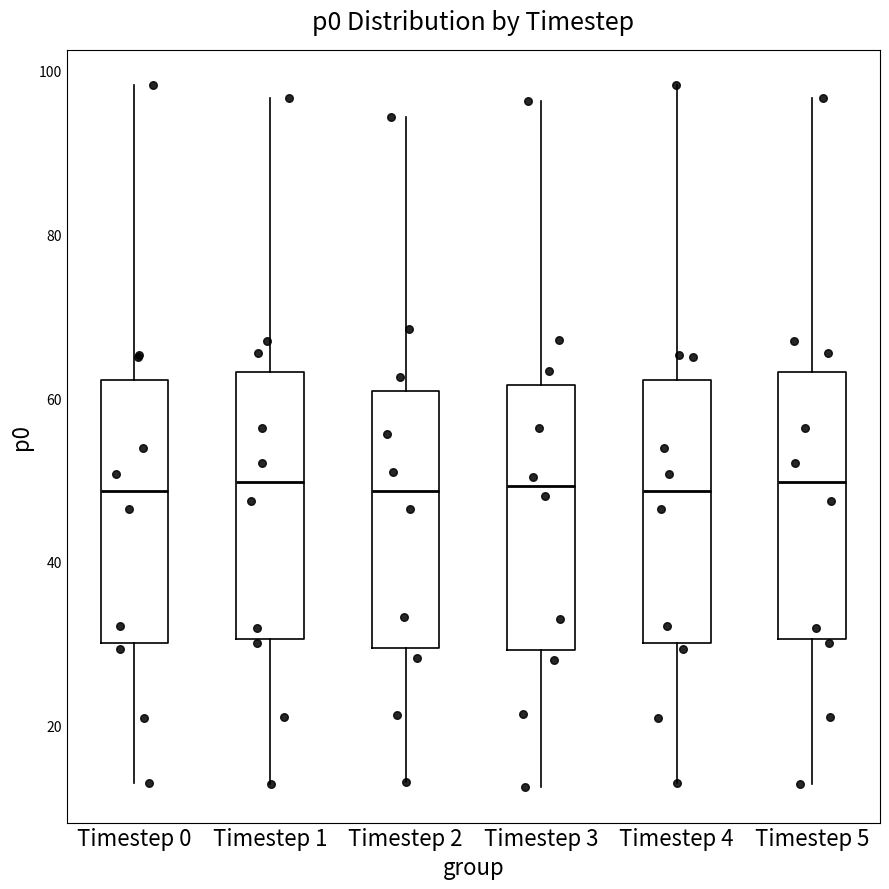

Reading left to right, read every box against the y-axis: the position of its median line, the range the box covers, and the ends of its whiskers. The values are not printed on the chart, so give them approximately, as read against the axis.

Timestep 0: median 48, box 30 to 62, whiskers 12 to 98
Timestep 1: median 50, box 30 to 64, whiskers 12 to 96
Timestep 2: median 48, box 30 to 60, whiskers 14 to 94
Timestep 3: median 50, box 30 to 62, whiskers 12 to 96
Timestep 4: median 48, box 30 to 62, whiskers 12 to 98
Timestep 5: median 50, box 30 to 64, whiskers 12 to 96